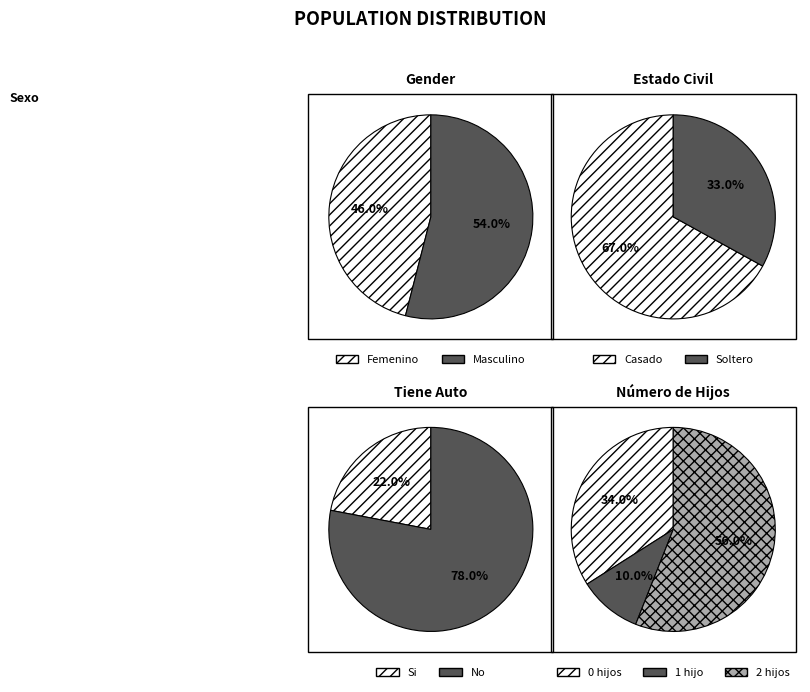

What percentage is NOT represented by Soltero?

67.0%